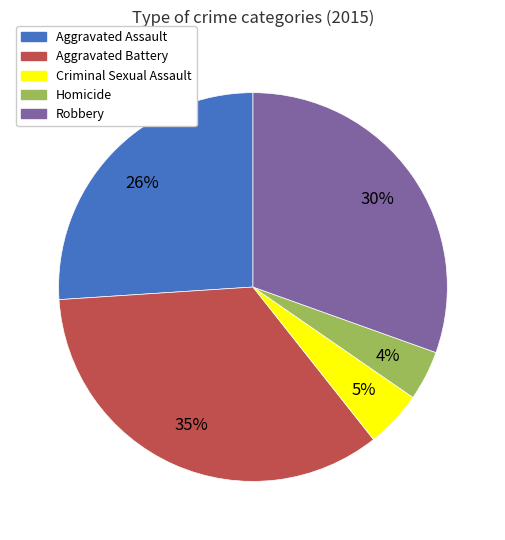

Combined, do Criminal Sexual Assault and Aggravated Battery account for over 50%?

No